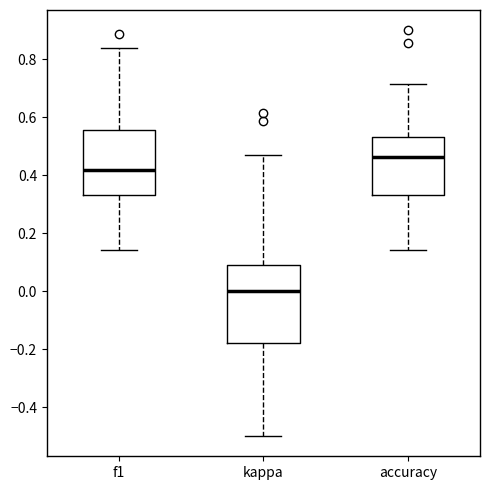

Reading left to right, transcribe this box plot: for each box, give where its median line is, the range the box spans, and where its two whiskers end, as read against the y-axis. The values are not printed on the chart, so give them approximately, as read against the axis.

f1: median 0.42, box 0.34 to 0.56, whiskers 0.14 to 0.84
kappa: median 0.00, box -0.18 to 0.10, whiskers -0.50 to 0.48
accuracy: median 0.46, box 0.34 to 0.54, whiskers 0.14 to 0.72